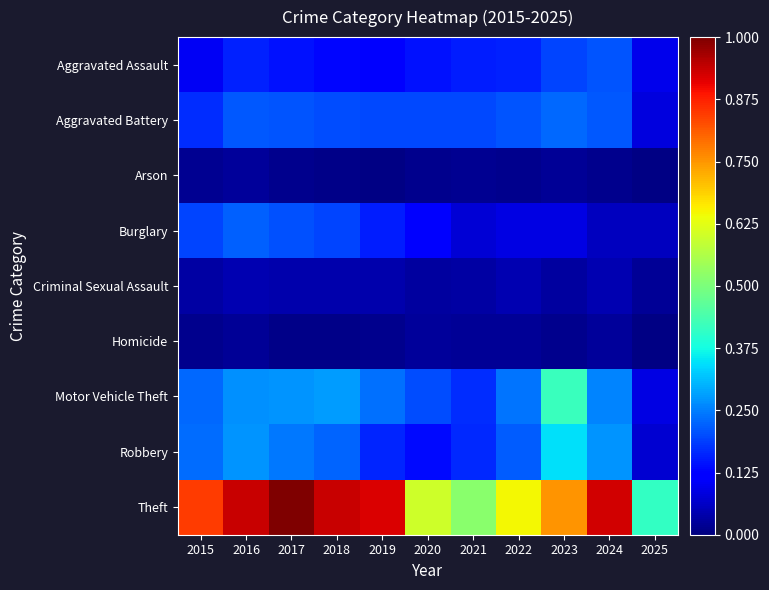

Which series has the largest total across all categories?

Theft